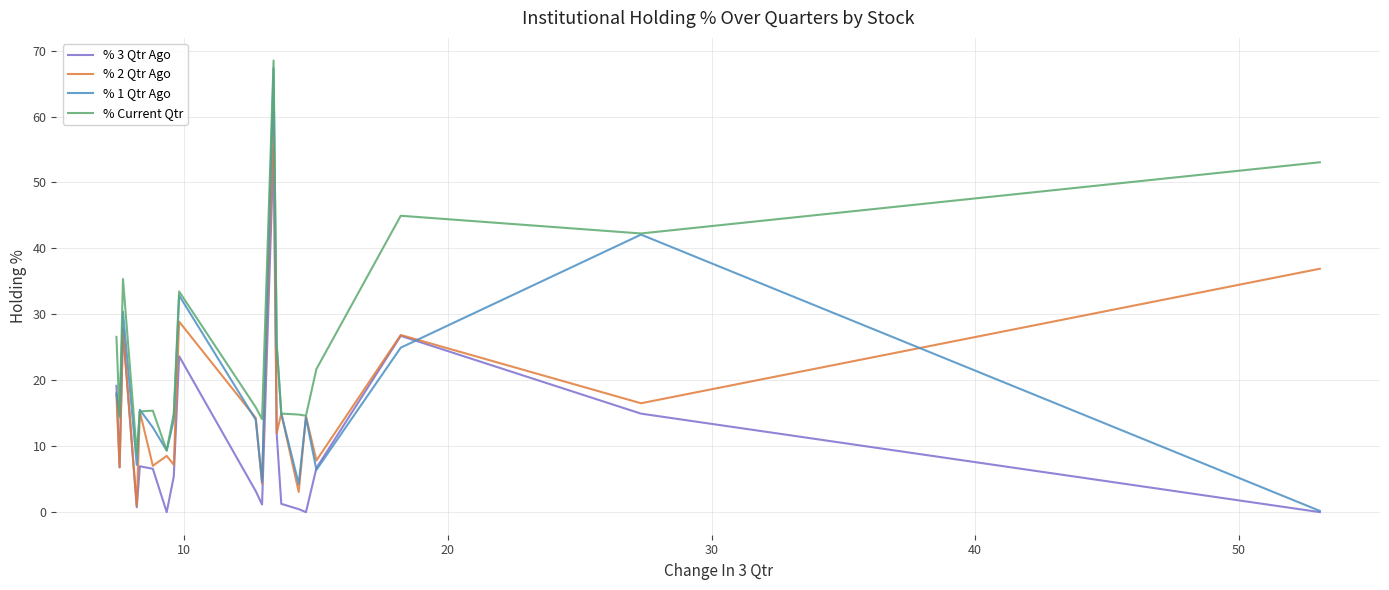

True or false: % 2 Qtr Ago and % Current Qtr intersect in this chart.

True